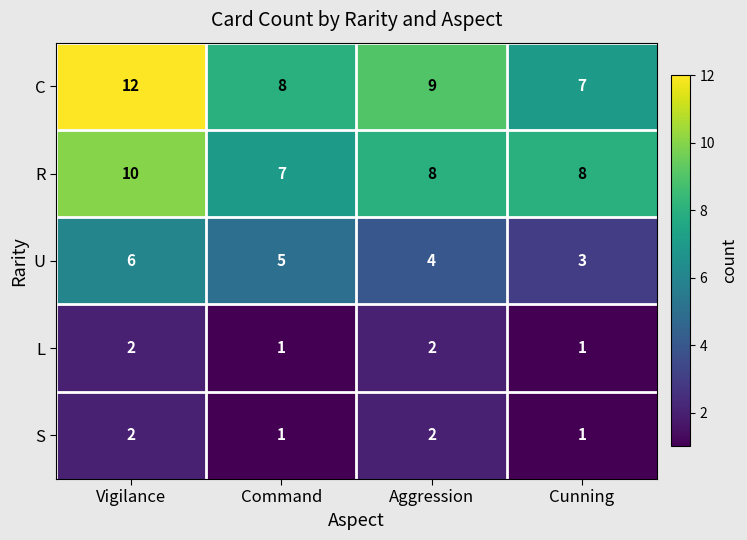

List the labels in order of C value, largest first.

Vigilance, Aggression, Command, Cunning